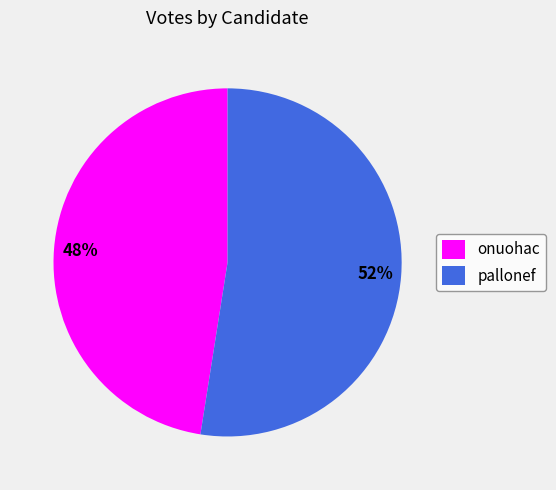

What is the ratio of the value at pallonef to the value at onuohac?

1.1